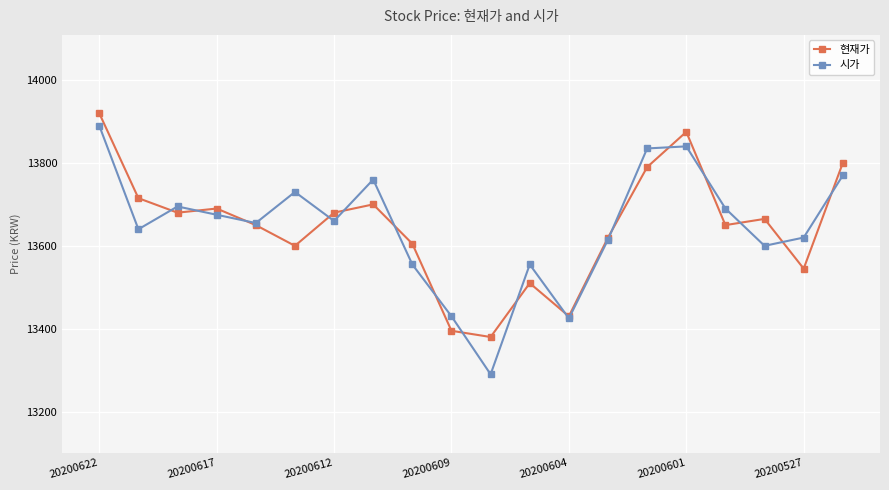

Which series has the largest range (max minus min)?

시가